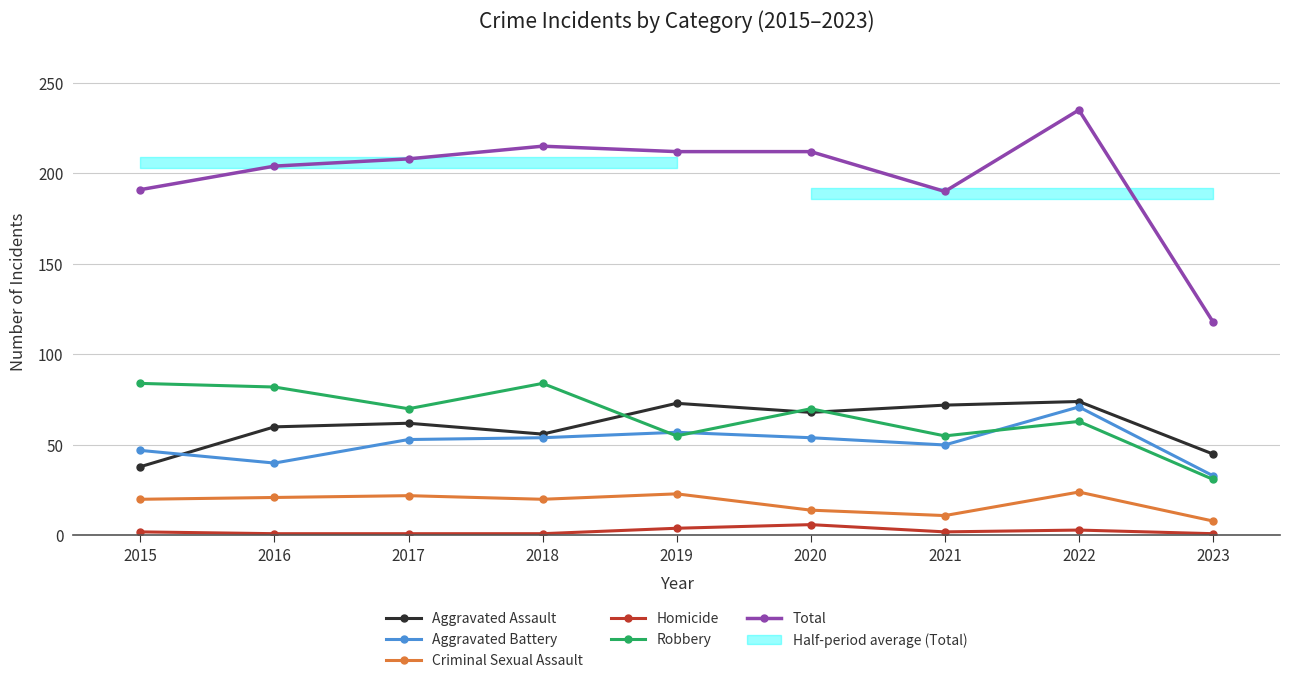

Count the number of data series in this chart.

6